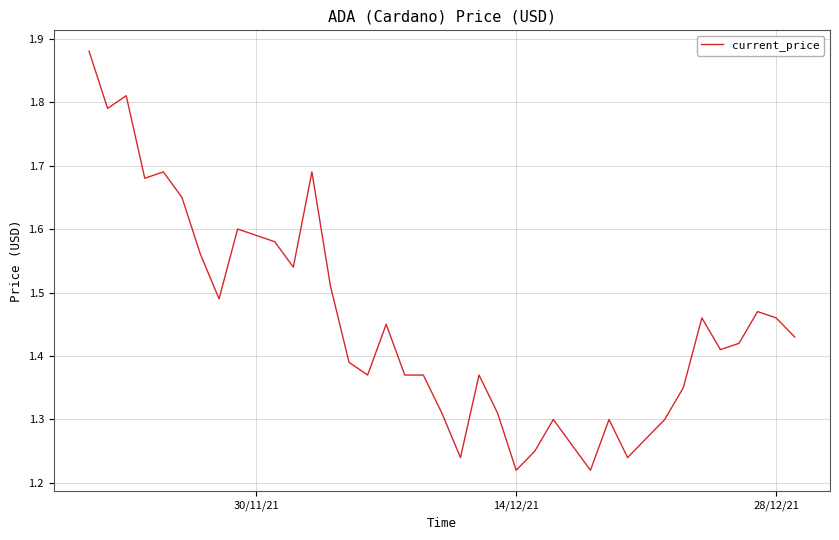

What is the sum of all values?

58.5